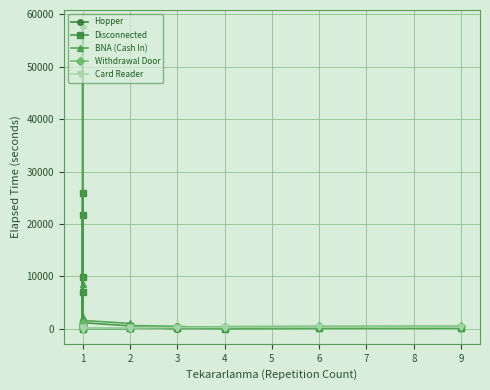

What is the sum of all BNA (Cash In) values?

77925